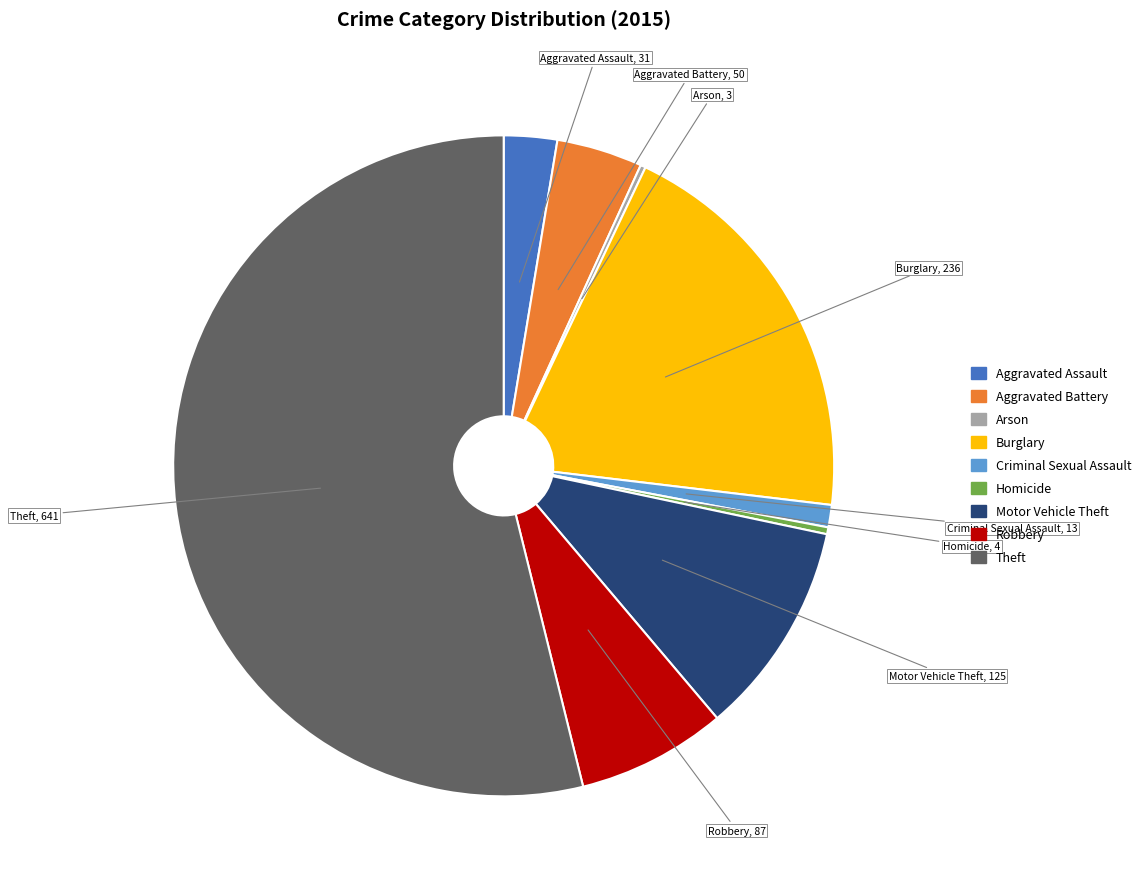

The Aggravated Assault slice represents 3% of the pie. True or false?

True